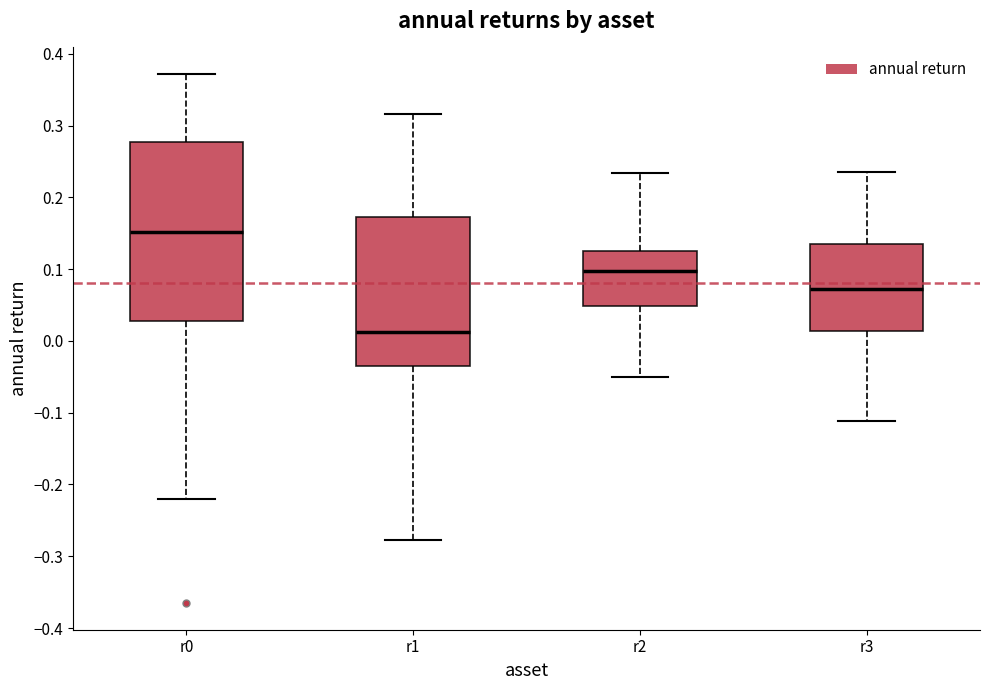

Comparing the boxes themselves (not the whiskers), which one is the tallest?

r0